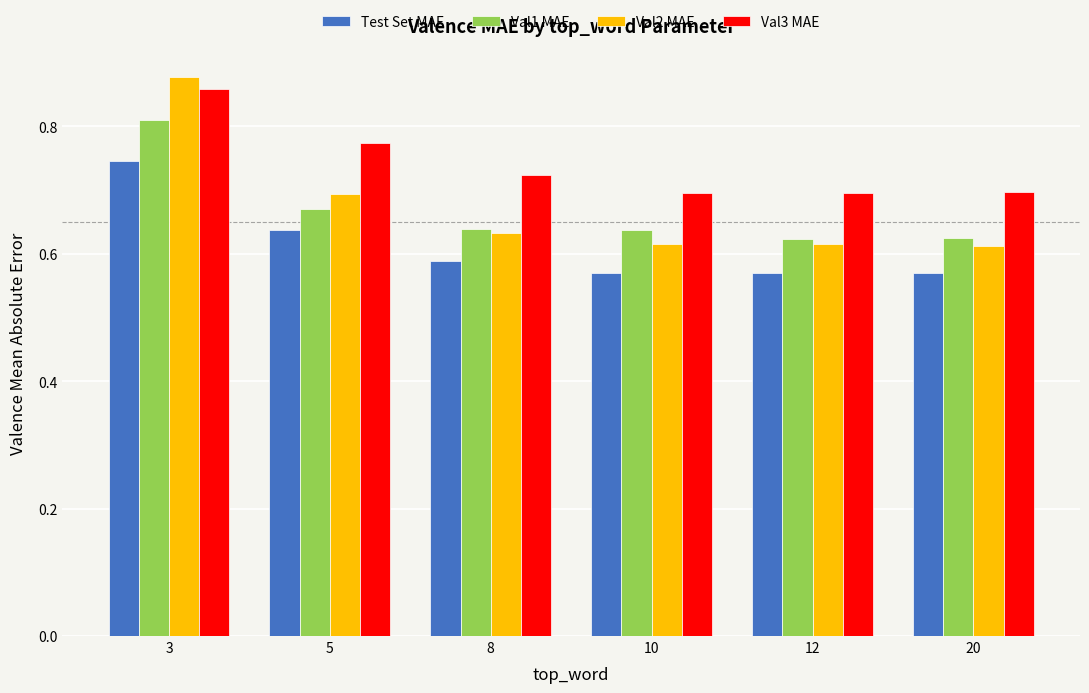

Which category has the highest value in the Val2 MAE series?

3